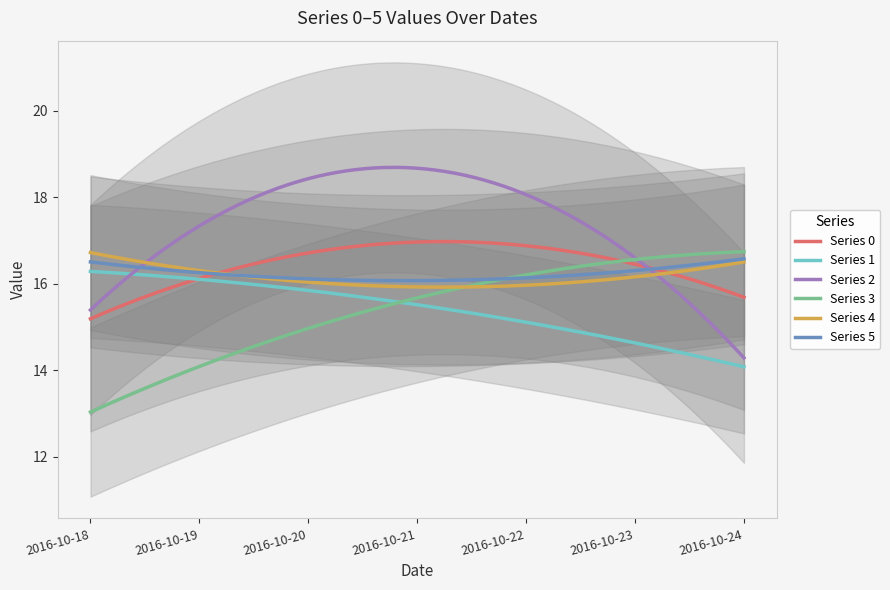

What is the minimum value for Series 5?

16.1